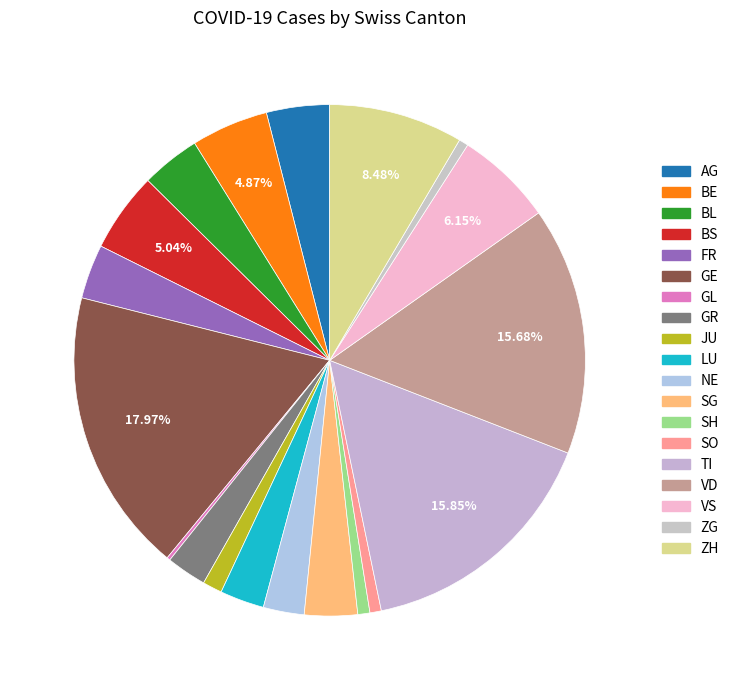

Combined, what portion of the pie is GL and ZH?

8.7%